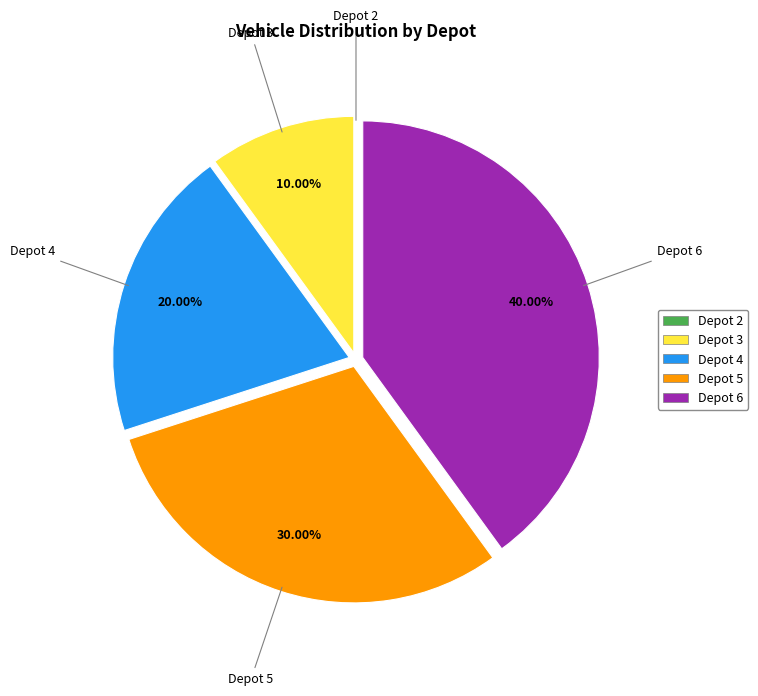

Does Depot 5 represent more than half of the total?

No